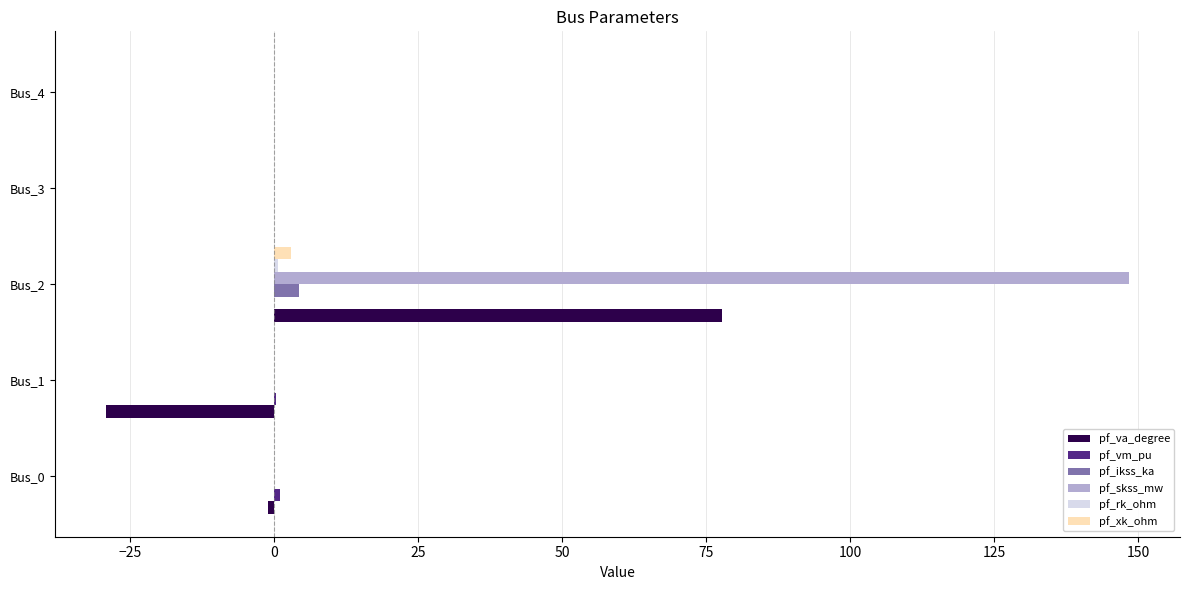

At which category is the sum across all series the highest?

Bus_2